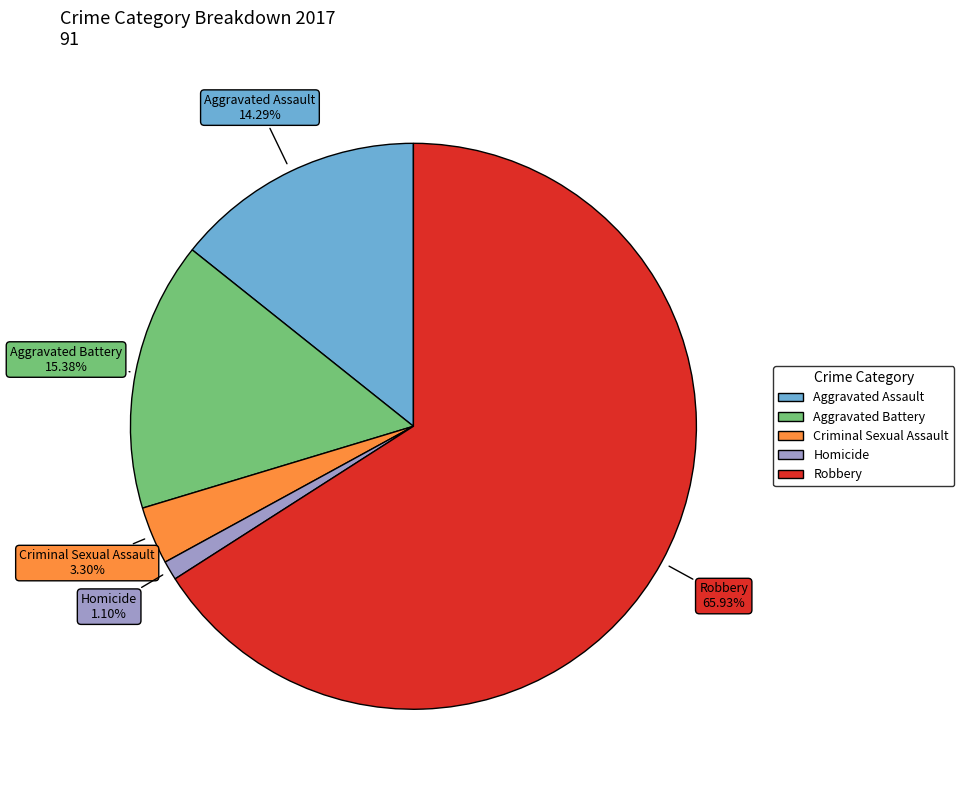

How many segments does this pie chart have?

5